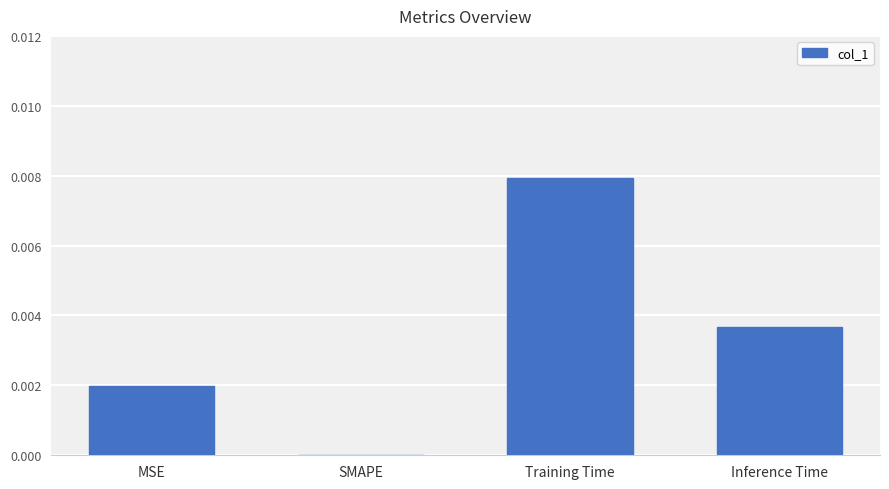

At which category does the chart reach its peak across all series?

Training Time